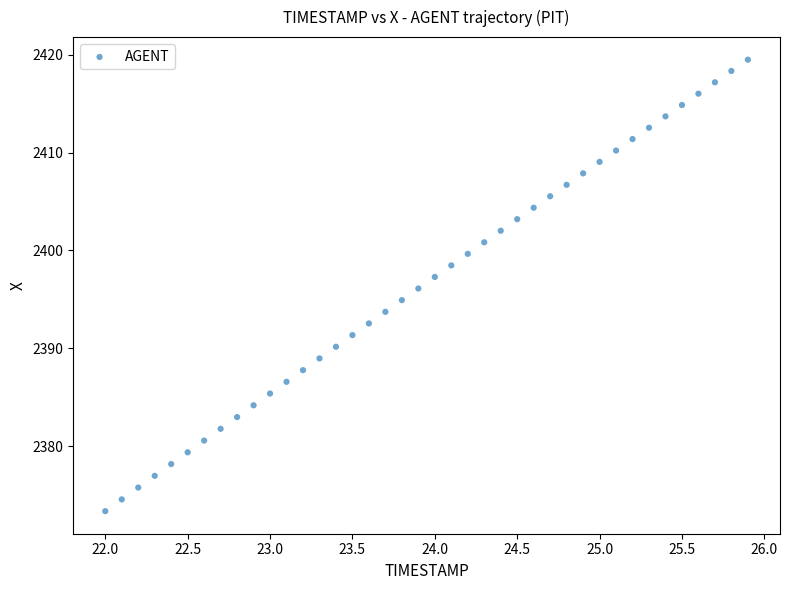

What is the range of X values (max minus min)?

3.9